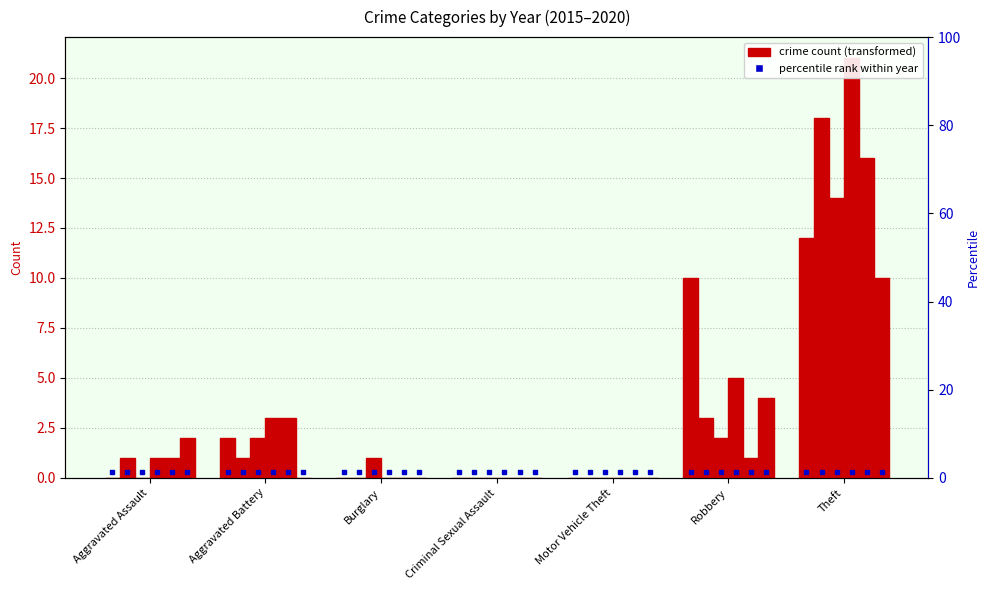

What is the greatest value displayed?

21